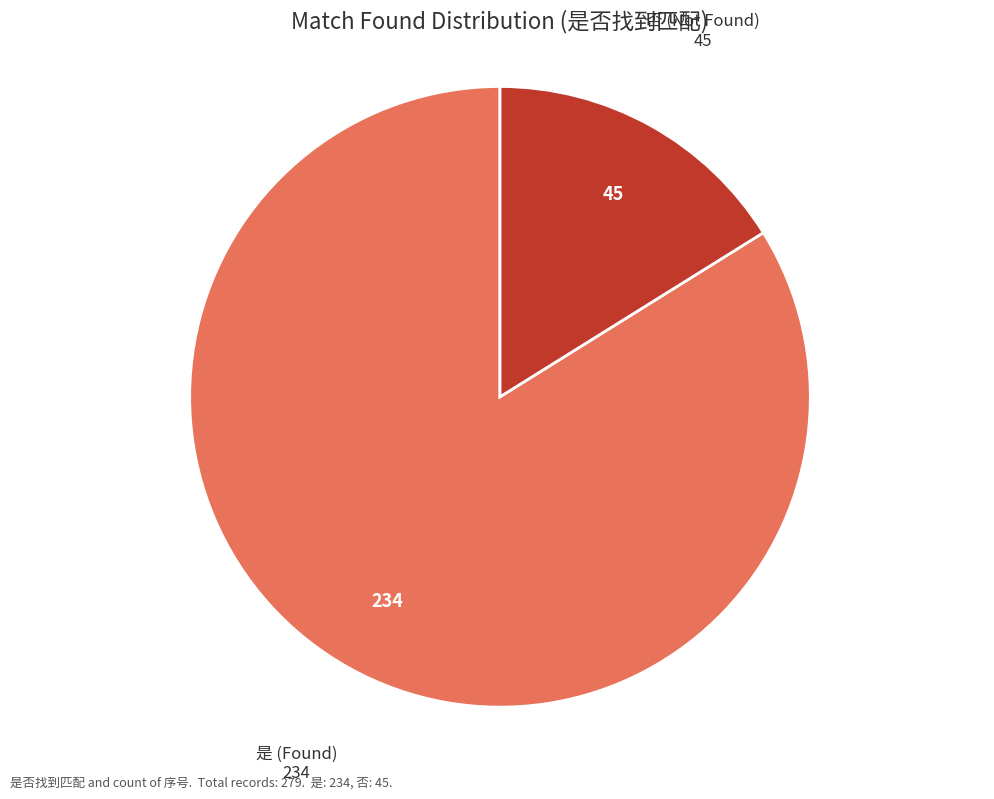

How many segments does this pie chart have?

2